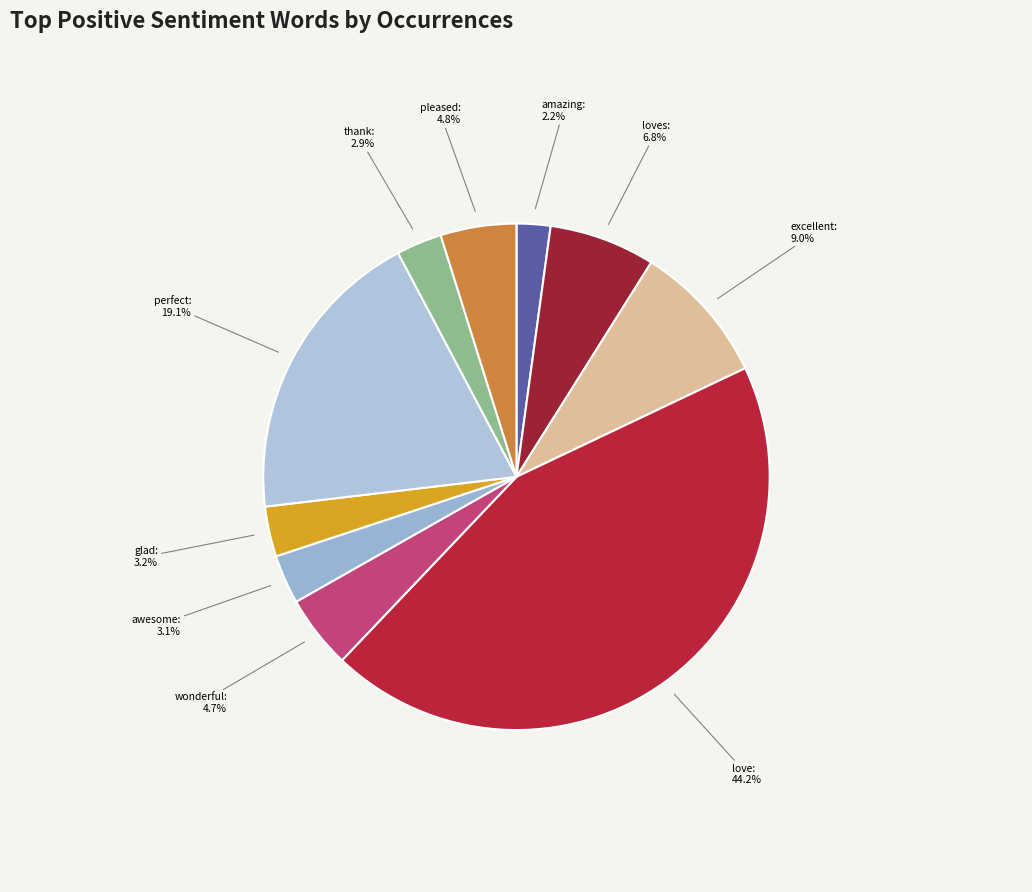

Combined, what portion of the pie is excellent and glad?

12.2%